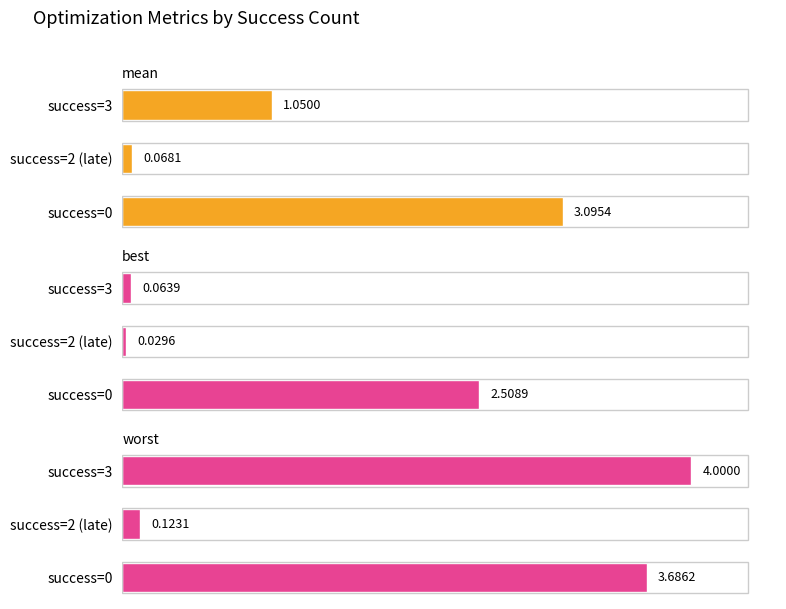

What is the value of the mean bar at the 3rd from the left?

1.1